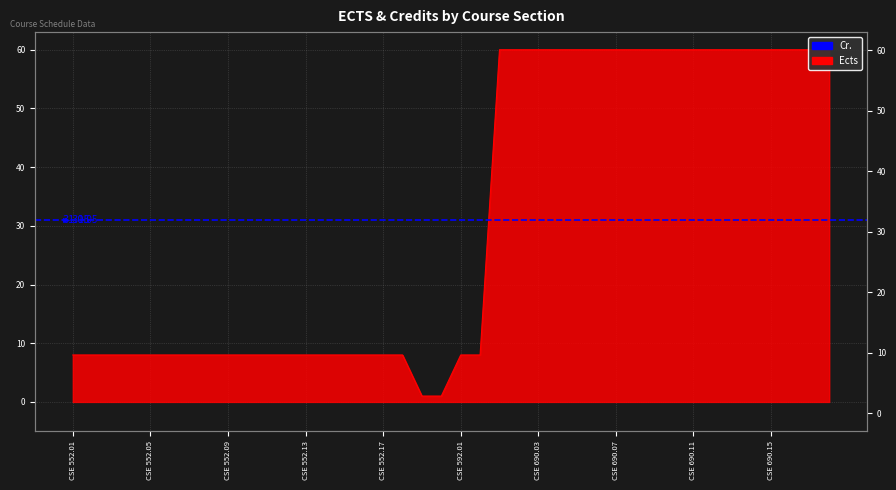

How many values are below 8?

2